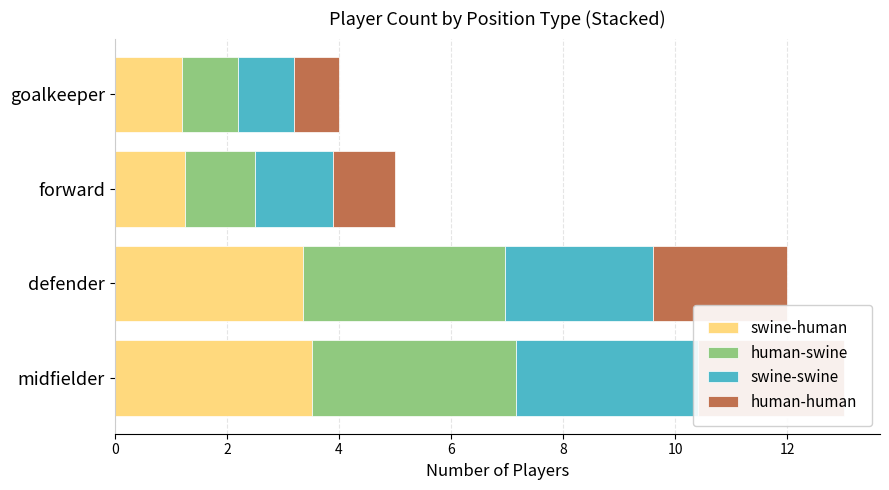

What is the difference between the maximum and second lowest values in the human-swine series?

2.4